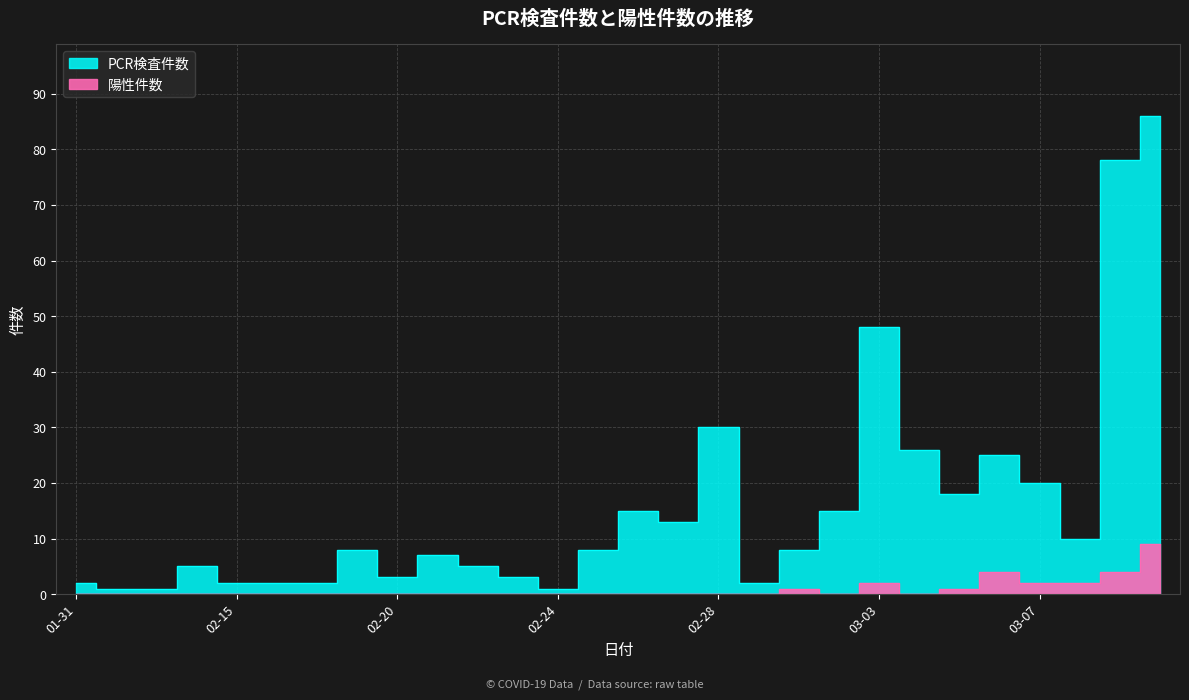

What position from the left is 2020-03-02?

20